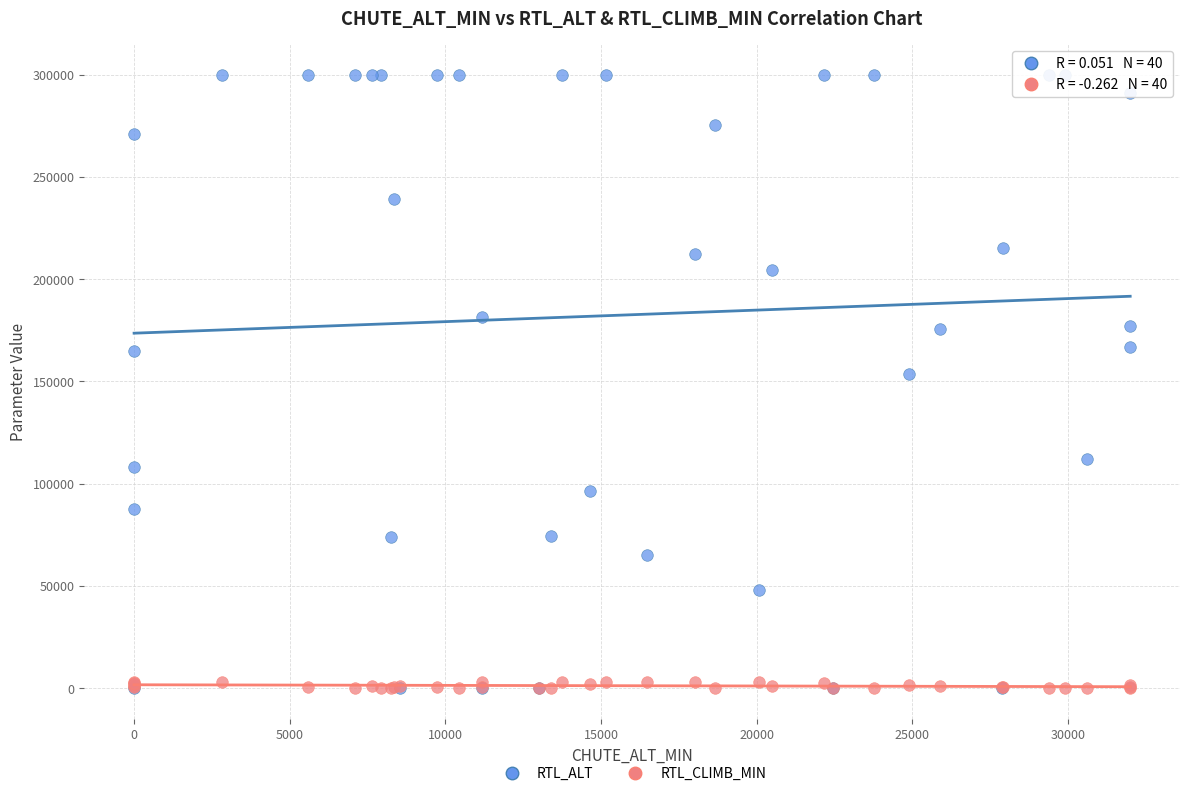

What are all the series names shown in the legend?

RTL_ALT, RTL_CLIMB_MIN